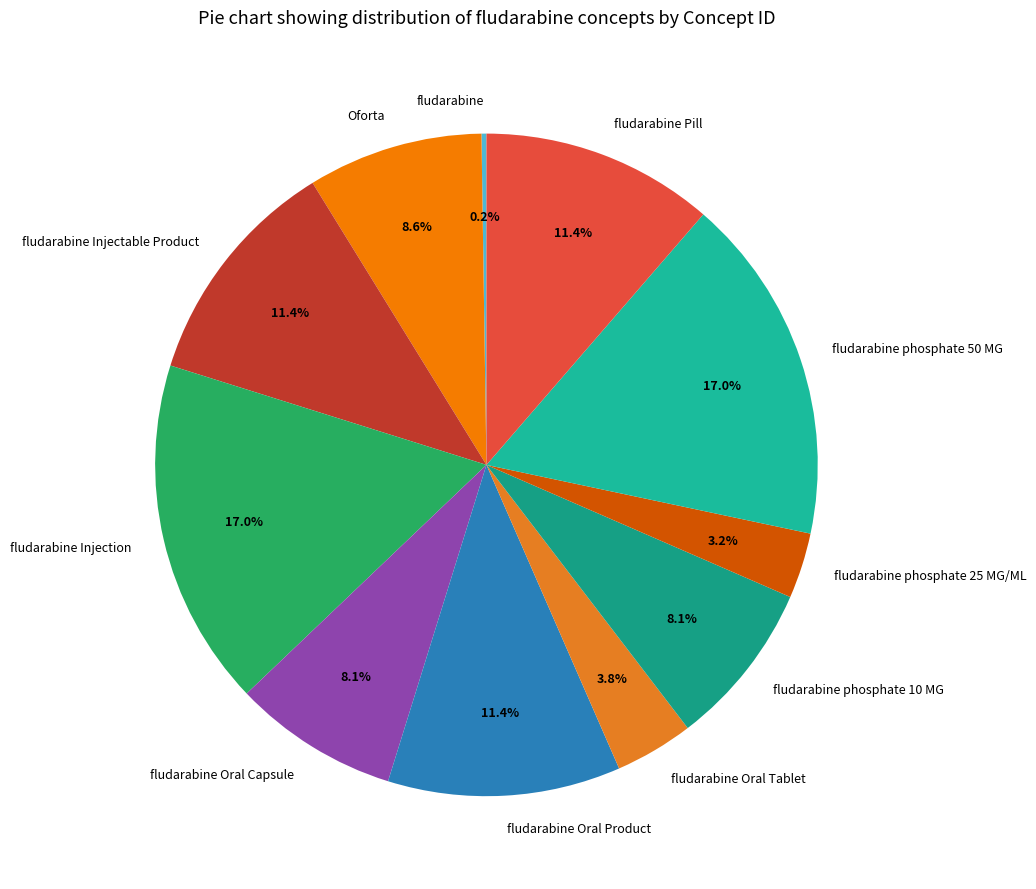

Does any single category account for the majority?

No